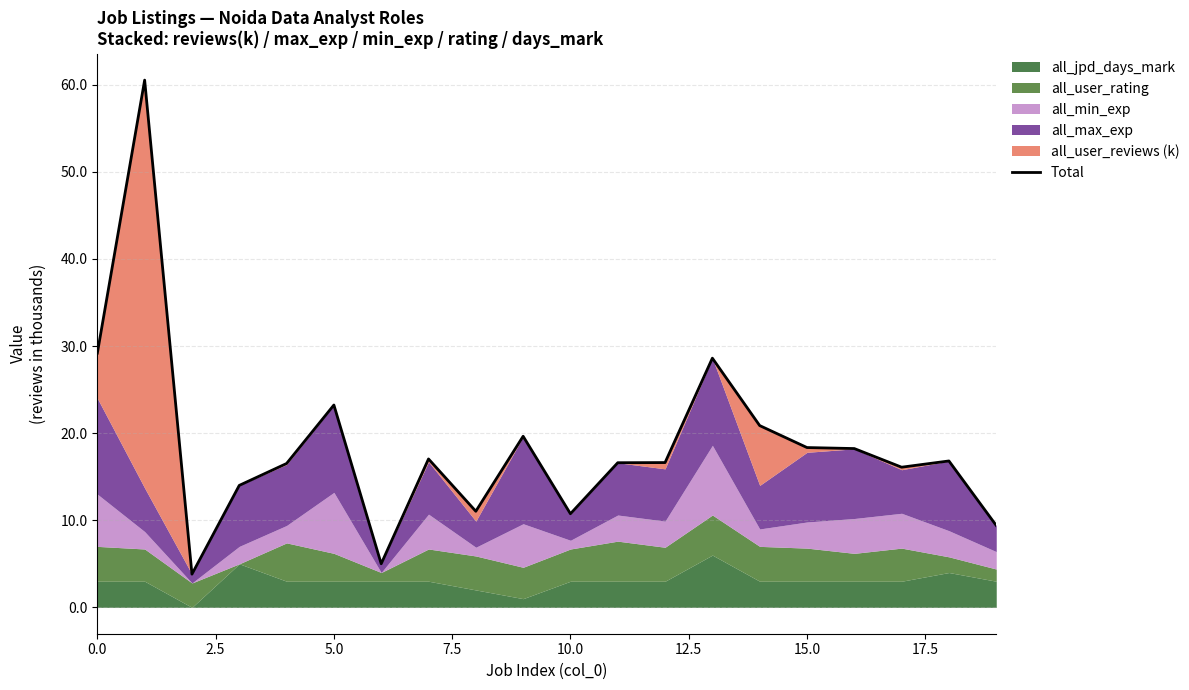

What is the sum of all values?

372.3